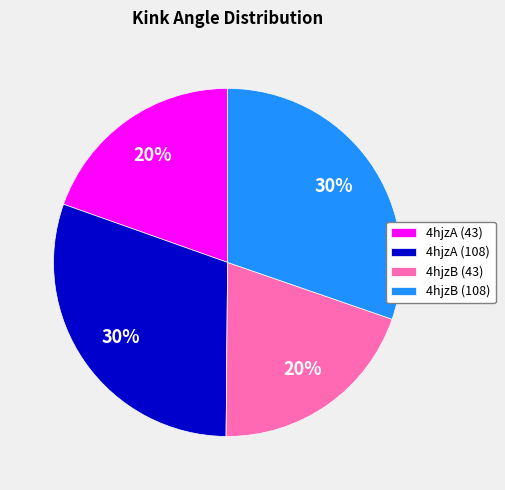

To the nearest percent, what portion does 4hjzA (43) represent?

20%